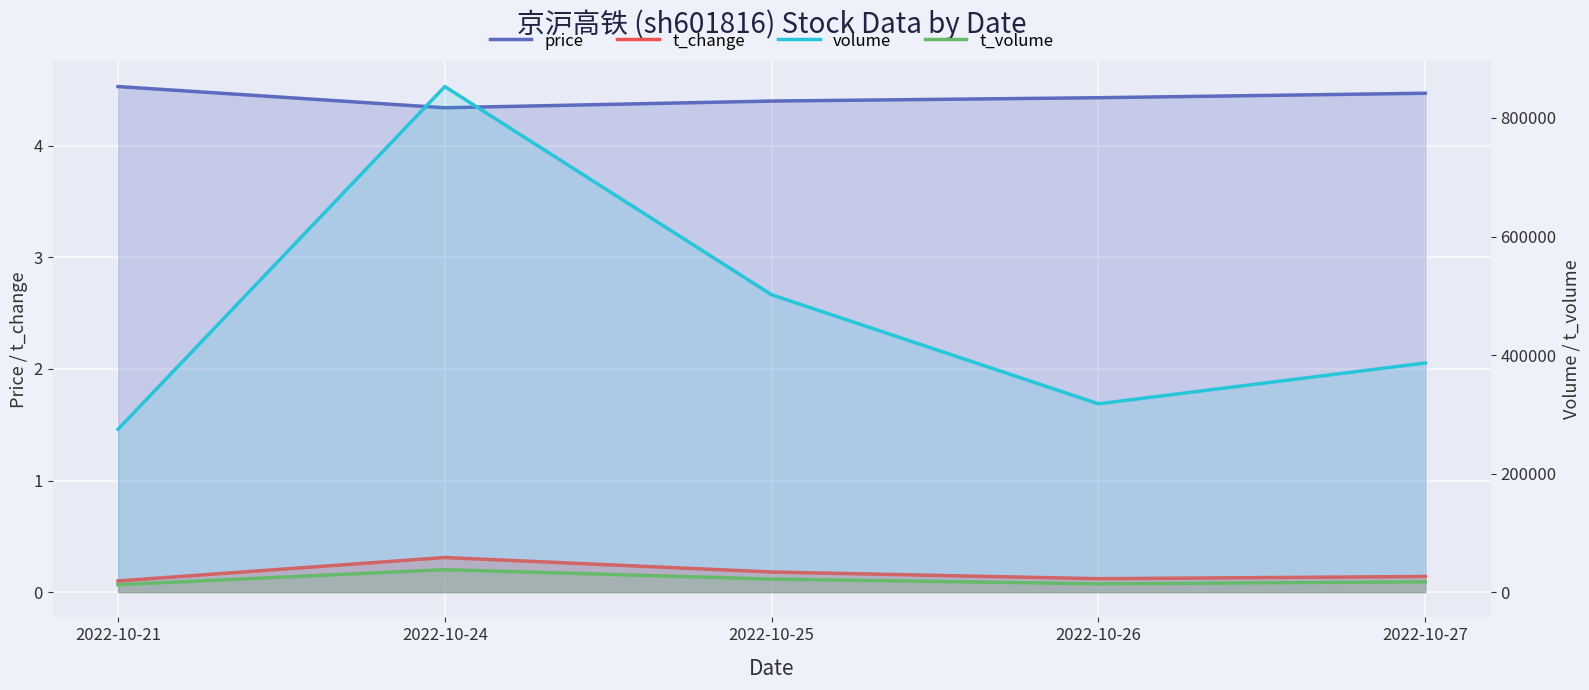

What is the difference between the t_change values at 2022-10-24 and 2022-10-26?

0.2